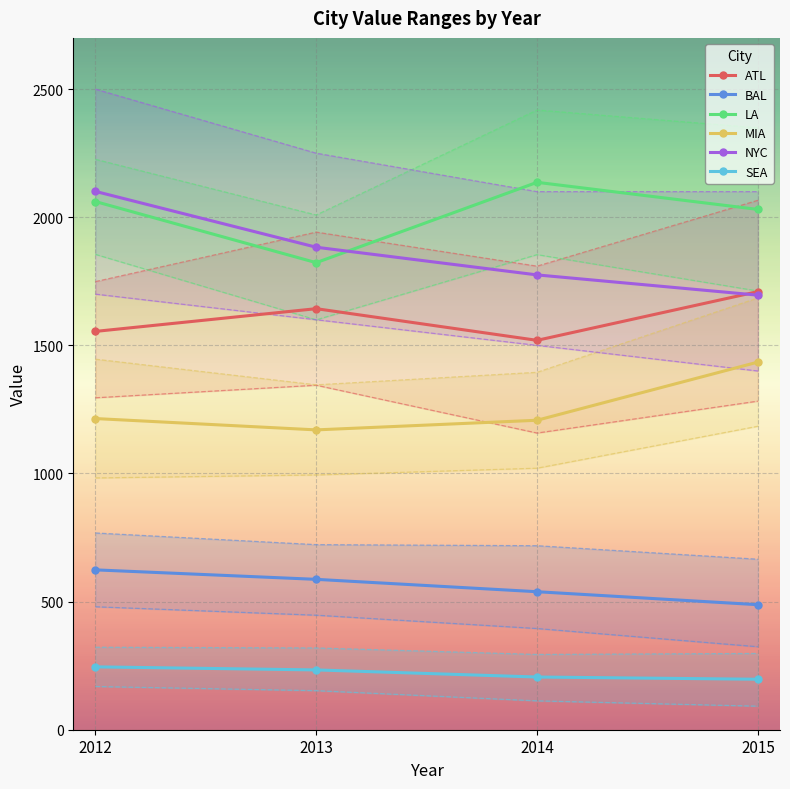

True or false: BAL and SEA cross at least once.

False